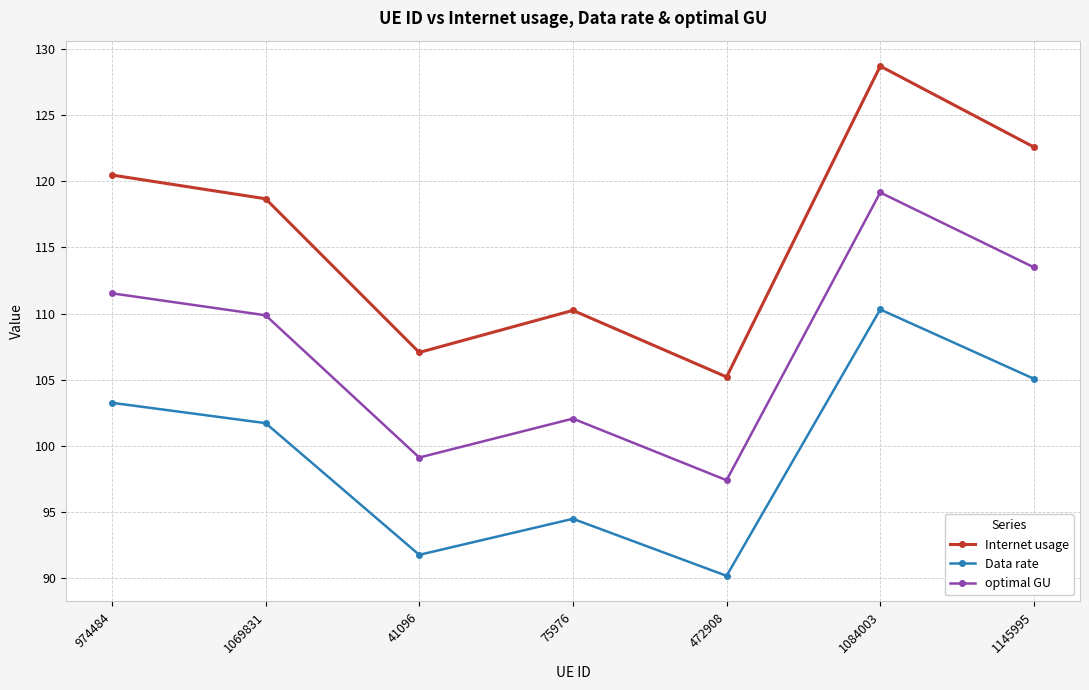

The value of Internet usage at 1084003 is 55.8. True or false?

False